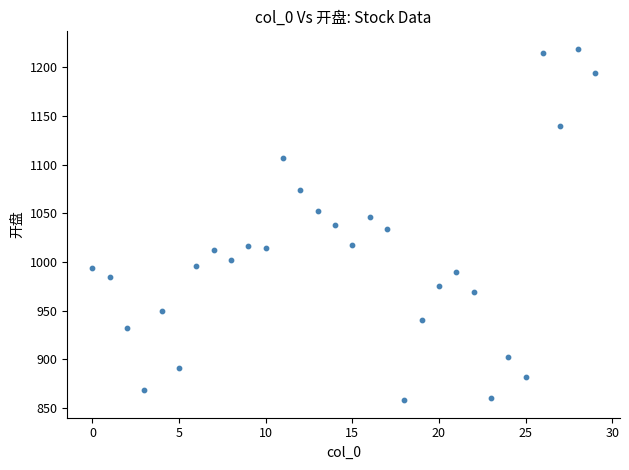

What is the range of Y values (max minus min)?

360.8